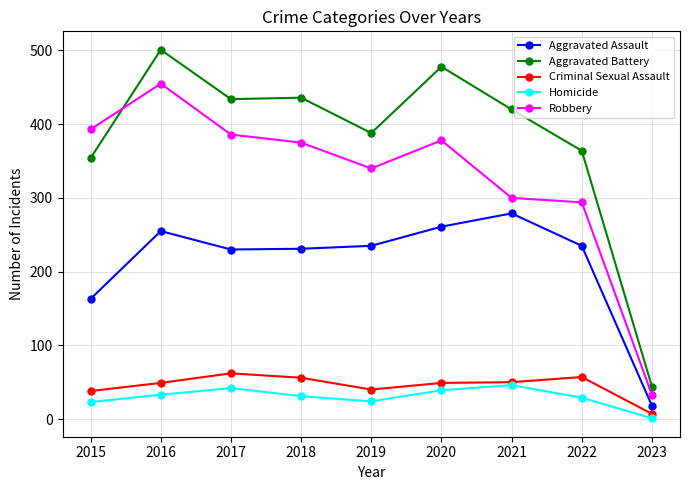

Where is Robbery nearest to the value 244?

2022